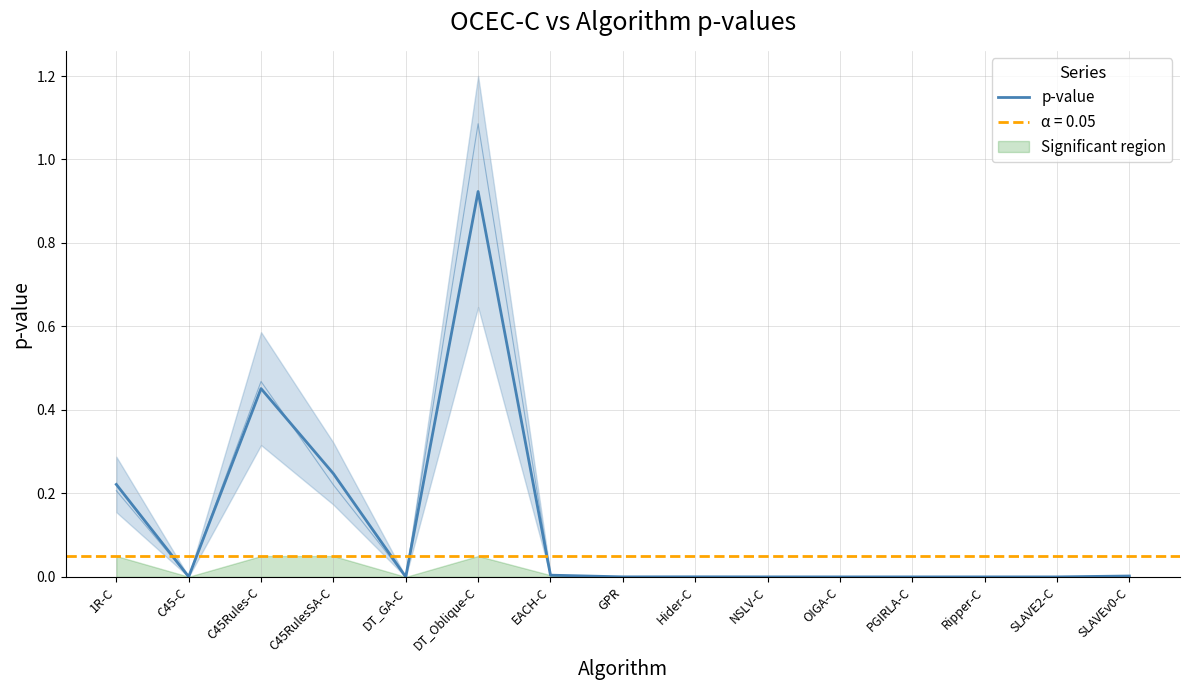

What is the label of the 13th point from the left?

Ripper-C